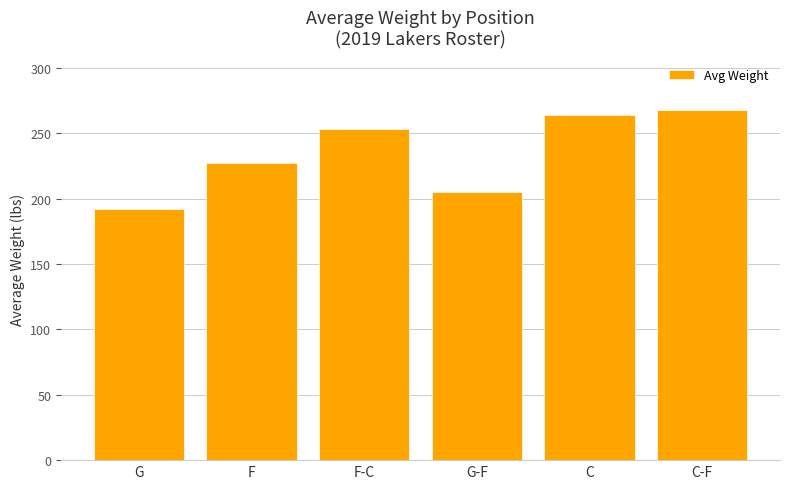

Which label corresponds to the smallest value in the chart?

G